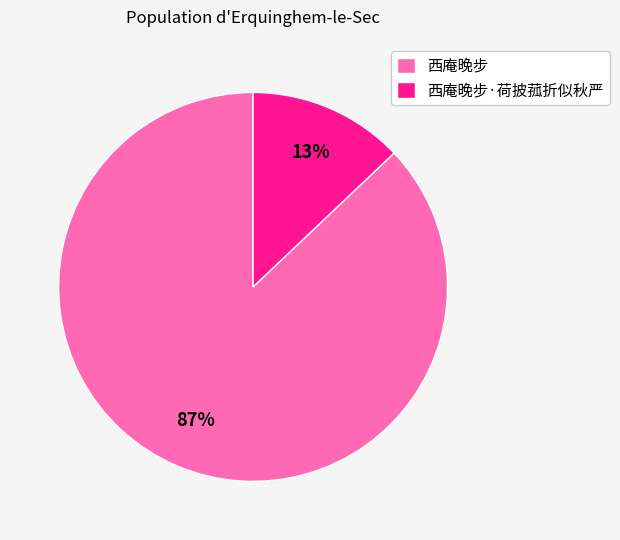

What is the ratio of the value at 西庵晚步·荷披菰折似秋严 to the value at 西庵晚步?

0.1